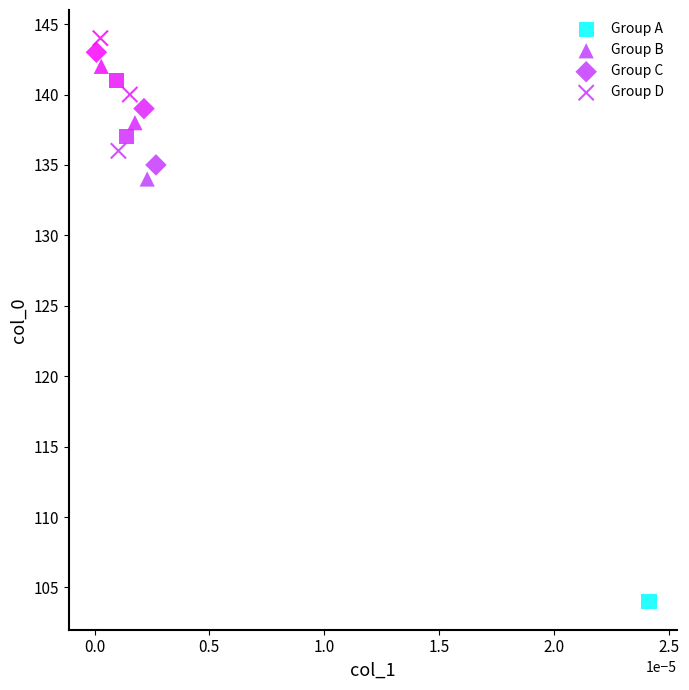

Which series has the largest Y range (max minus min)?

Group A